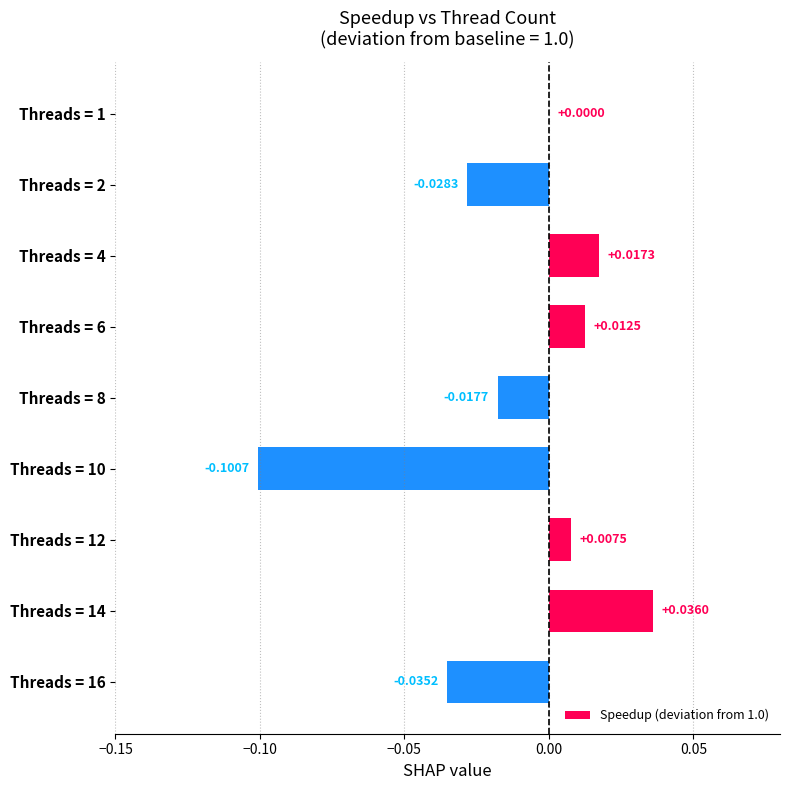

Between Threads = 12 and Threads = 16, which is larger?

Threads = 12